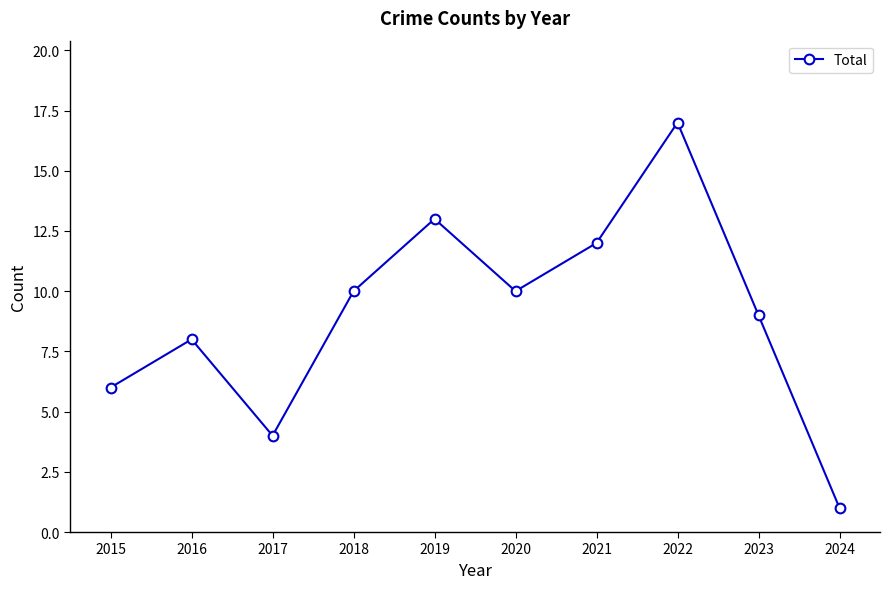

What is the difference between the maximum and minimum values?

16